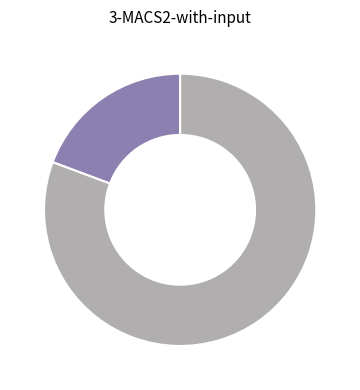

Is there any slice that represents more than half of the pie?

Yes